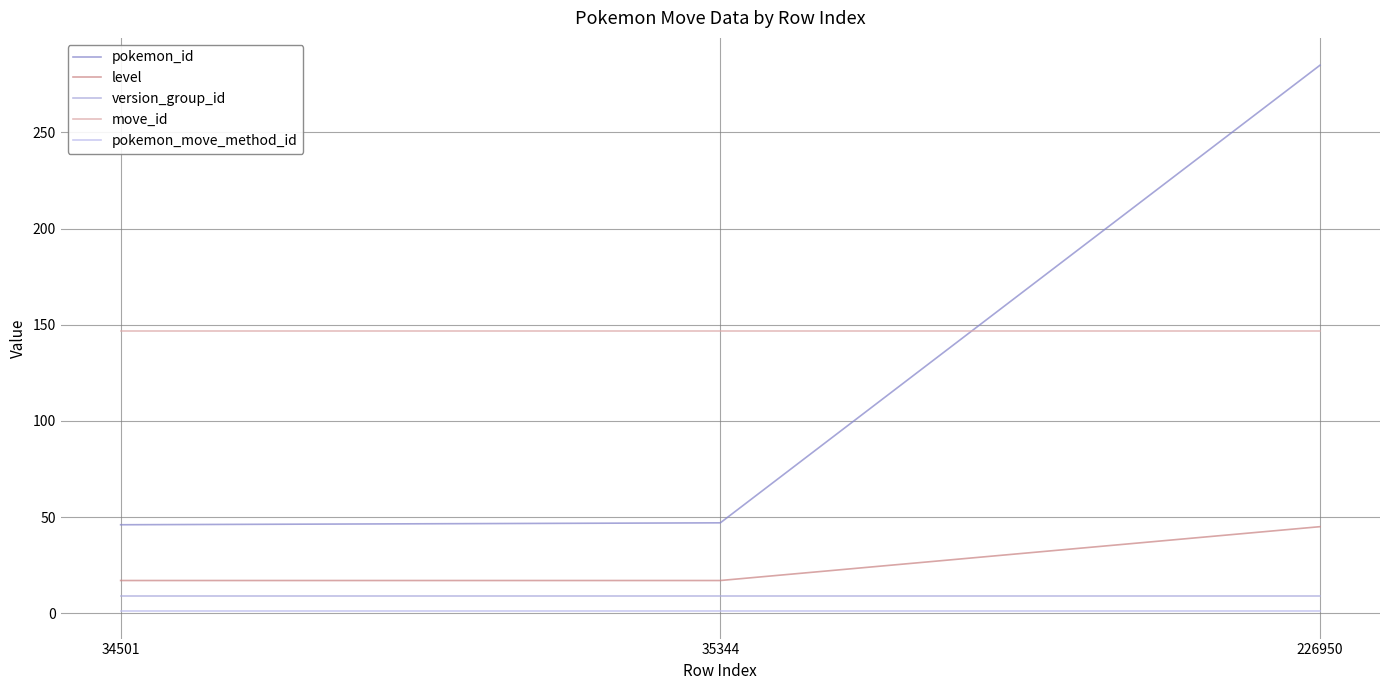

What is the greatest value displayed?

285